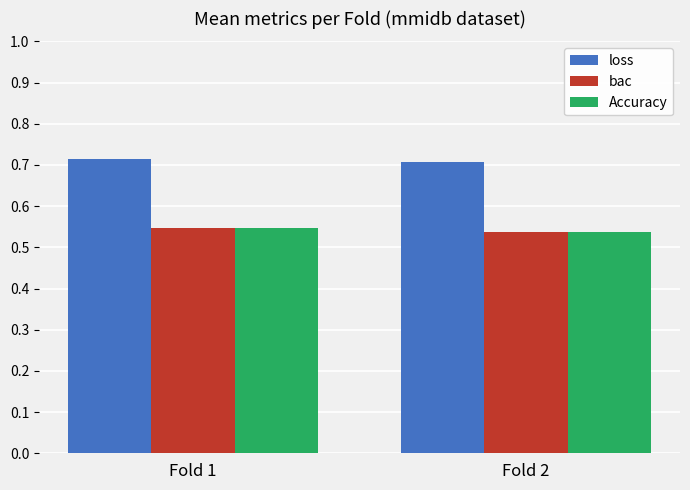

What is the sum of all loss values?

1.4